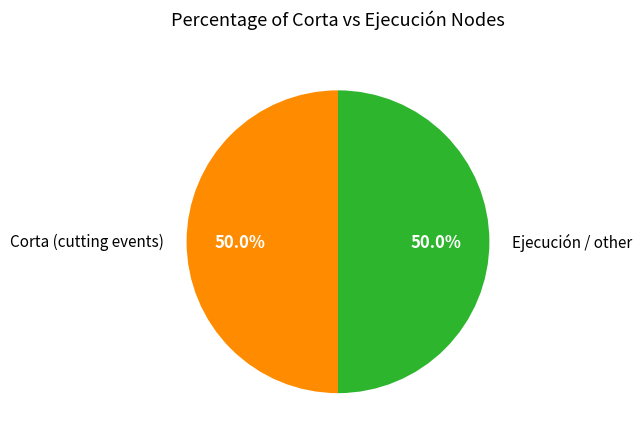

What is the ratio of the value at Corta (cutting events) to the value at Ejecución / other?

1.0